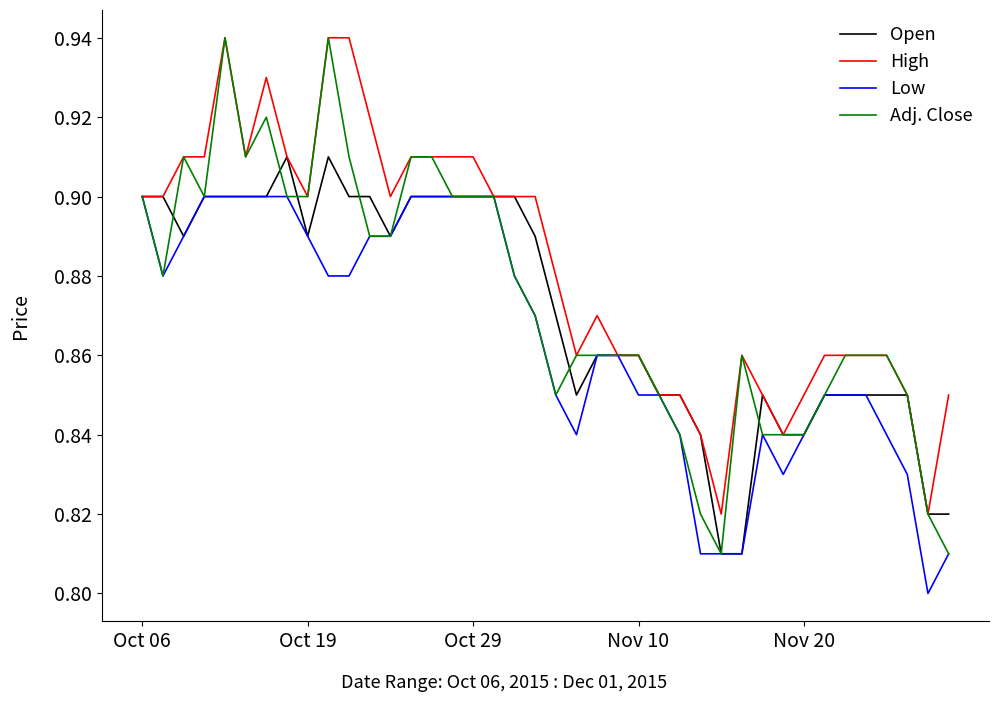

Which series has the largest total across all categories?

High